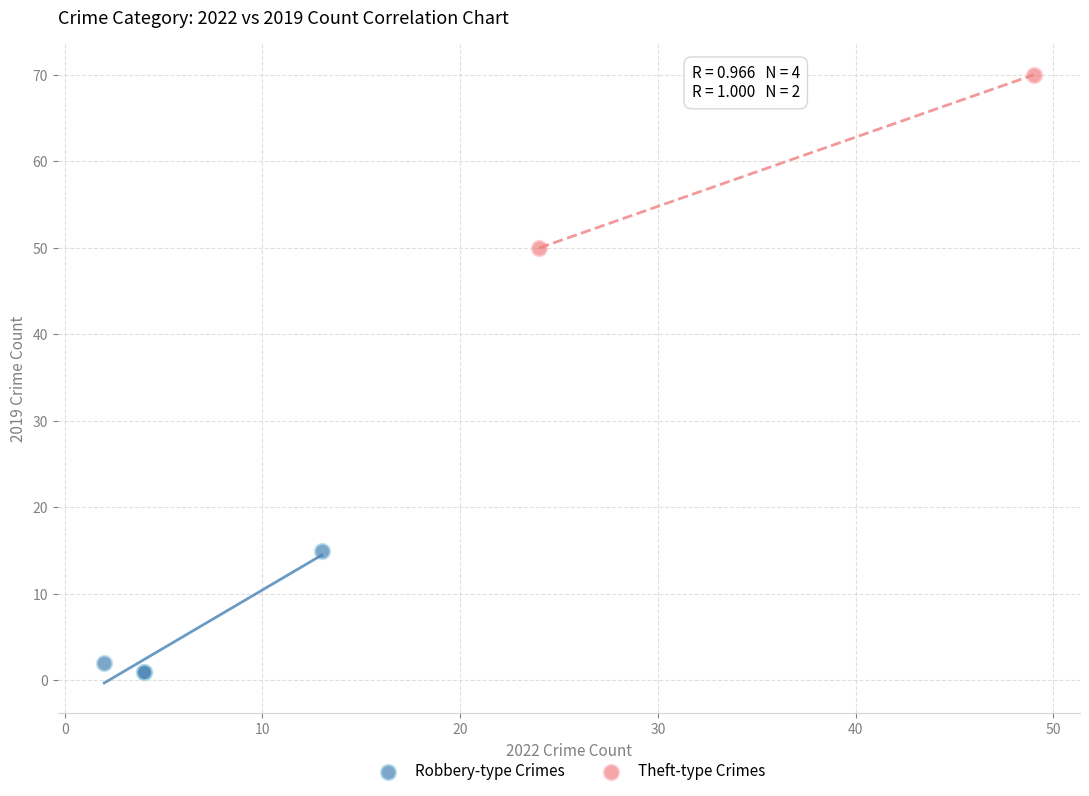

Which series contains the lowest Y value?

Robbery-type Crimes